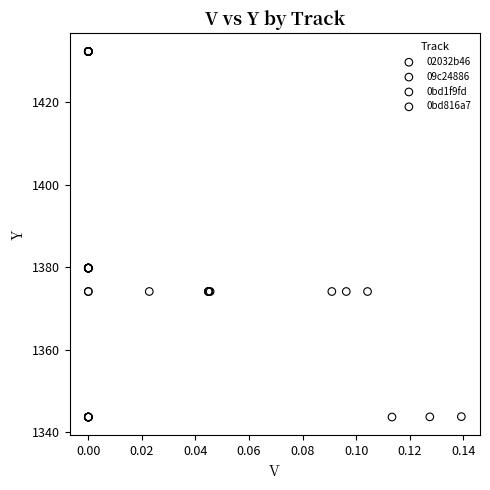

Which series contains the lowest Y value?

0bd1f9fd